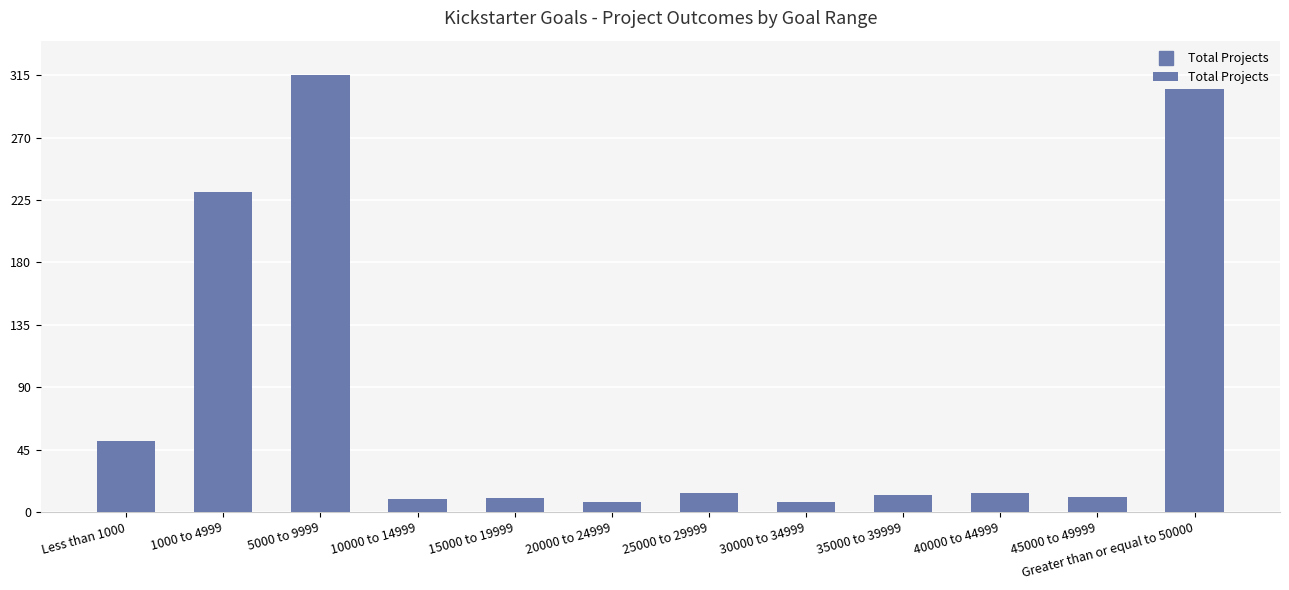

True or false: the data shows 51 at Less than 1000.

True